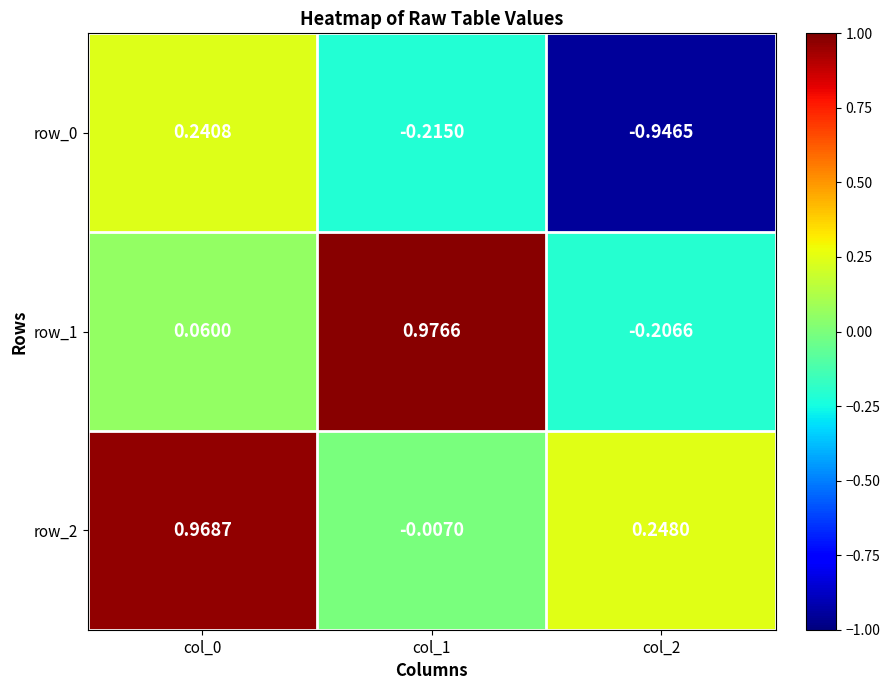

Count the number of data series in this chart.

3